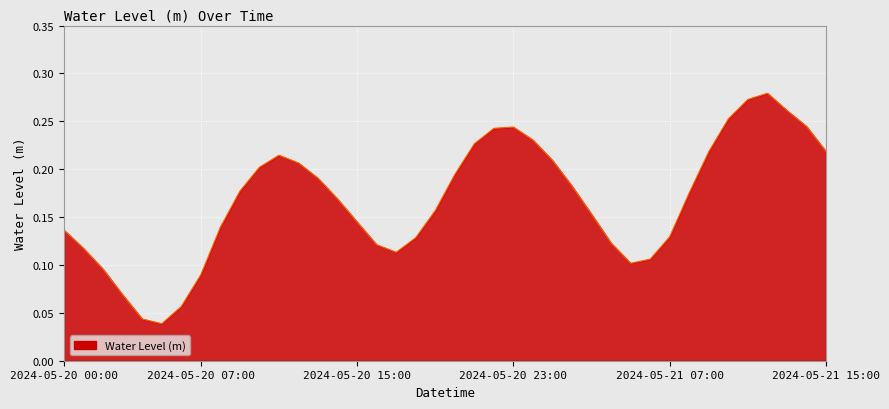

How many lines are shown in the chart?

1